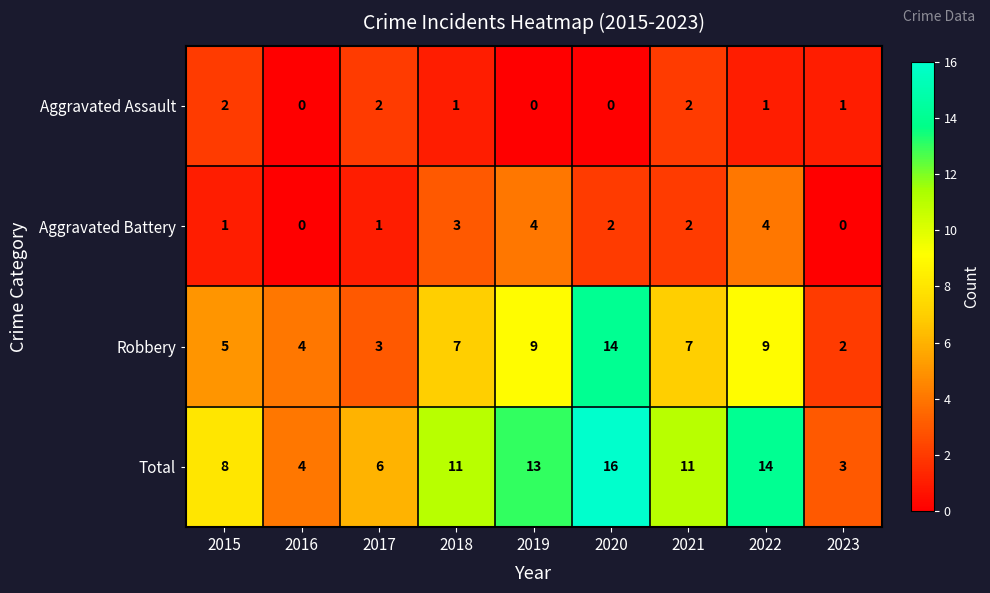

How many distinct data groups are displayed?

4